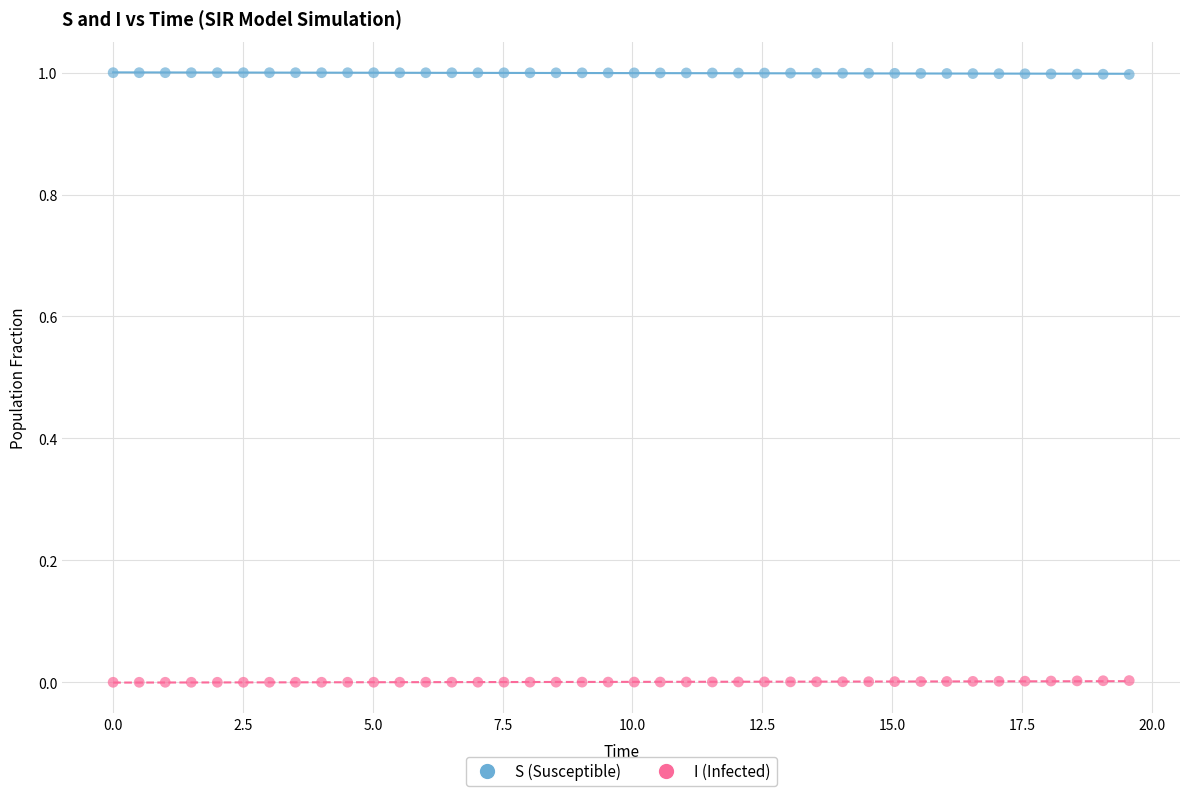

What is the X range (max minus min) for the scatter plot?

19.6